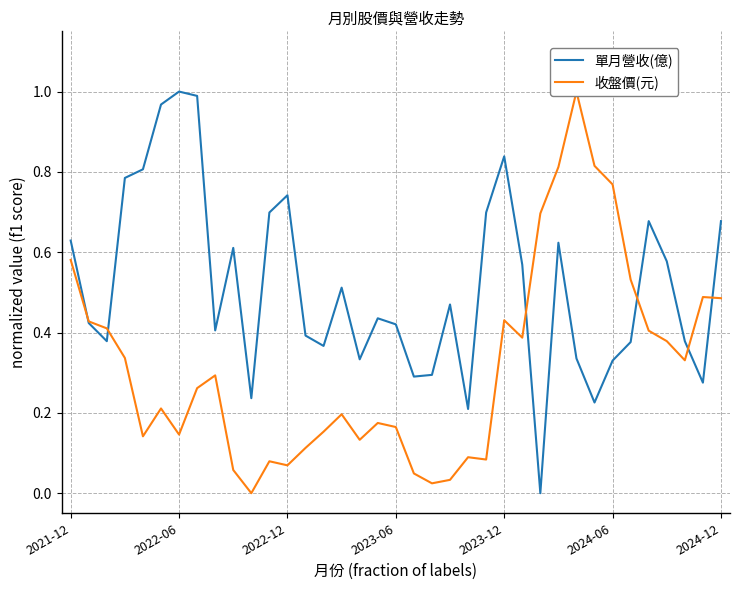

True or false: 收盤價(元) and 單月營收(億) intersect in this chart.

True